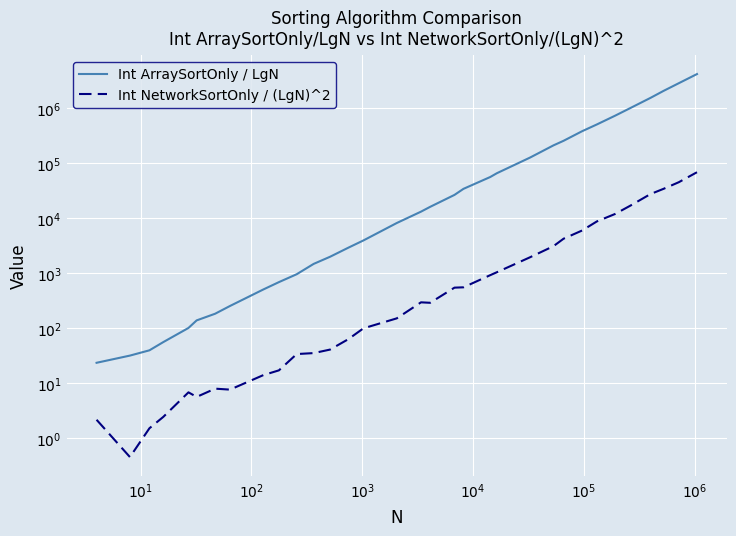

What is the difference between the maximum and minimum values in the Int ArraySortOnly / LgN series?

4180206.4